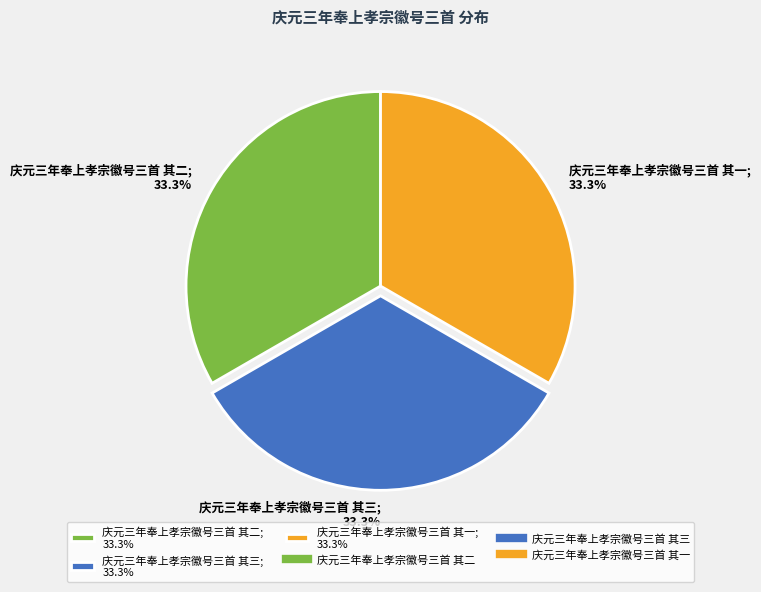

How much of the chart is everything except 庆元三年奉上孝宗徽号三首 其三; 33.3%?

66.7%